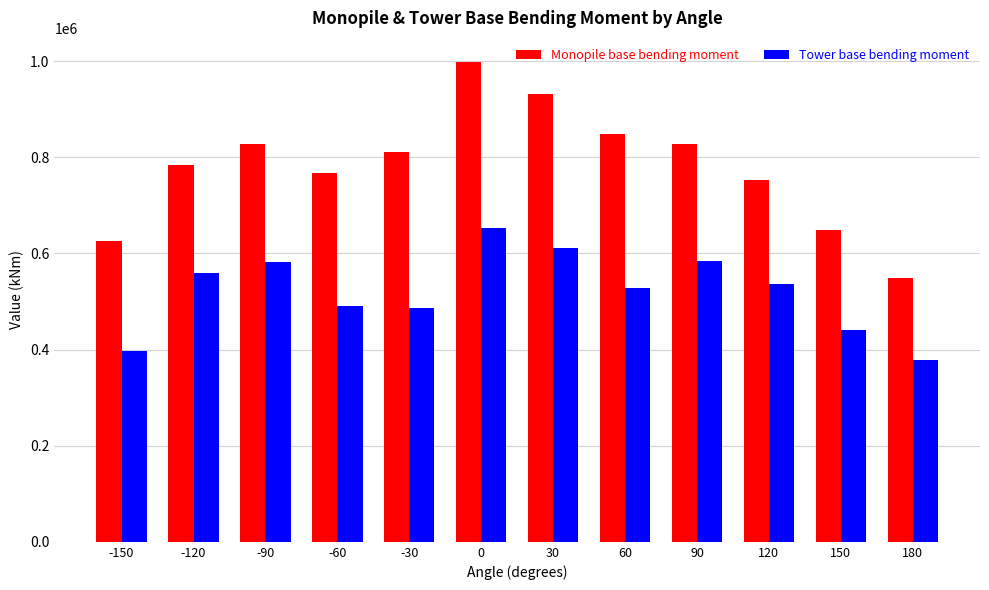

What is the lowest value of the Monopile base bending moment series?

548081.5